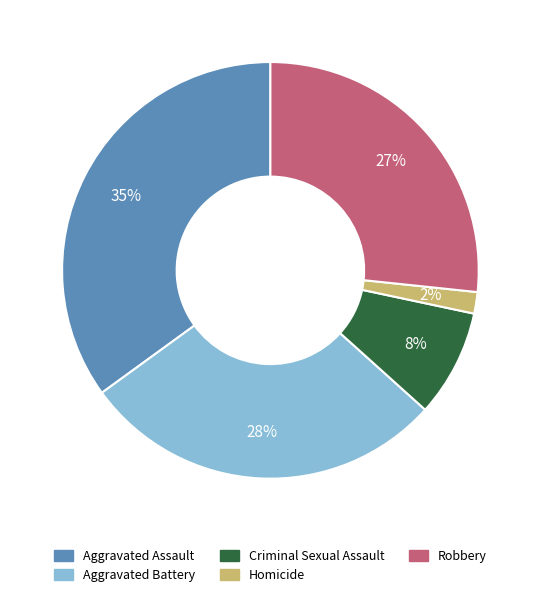

Count the number of slices in the pie.

5